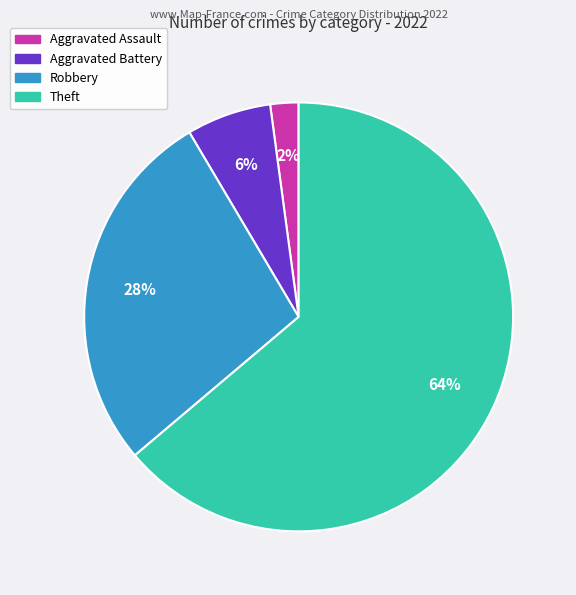

To the nearest percent, what is the average slice percentage?

25%